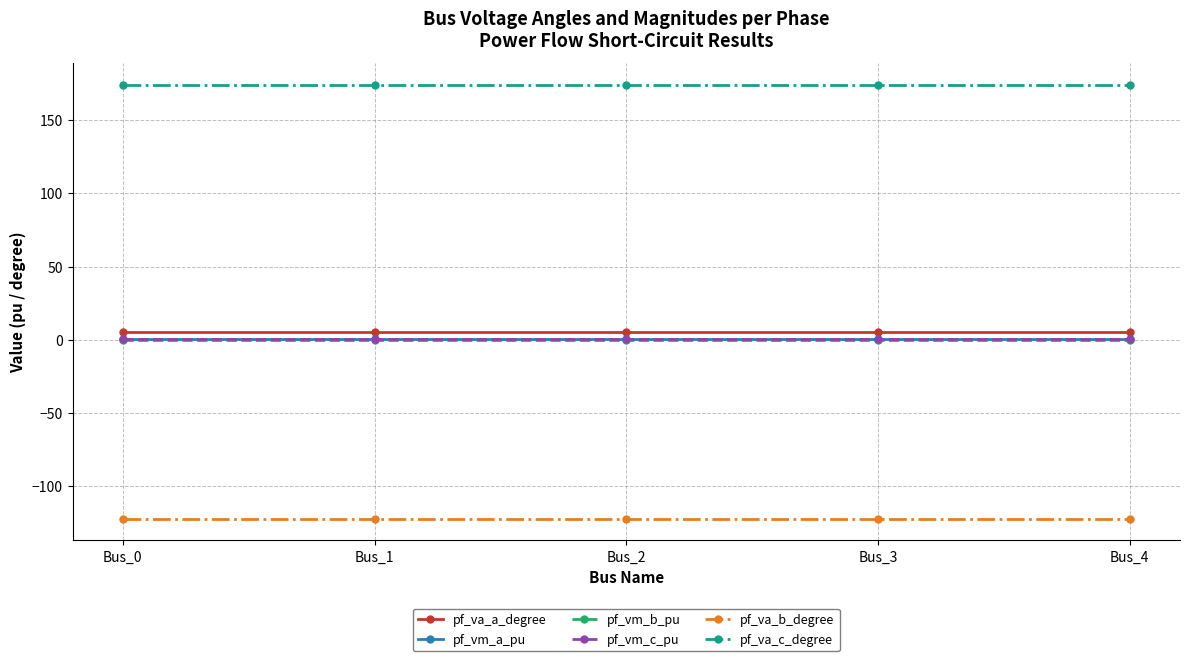

How many categories are shown in the chart?

5